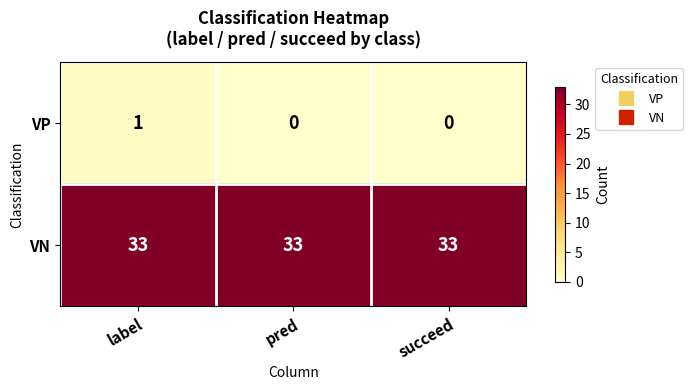

What is the difference between the highest and lowest values at succeed?

33